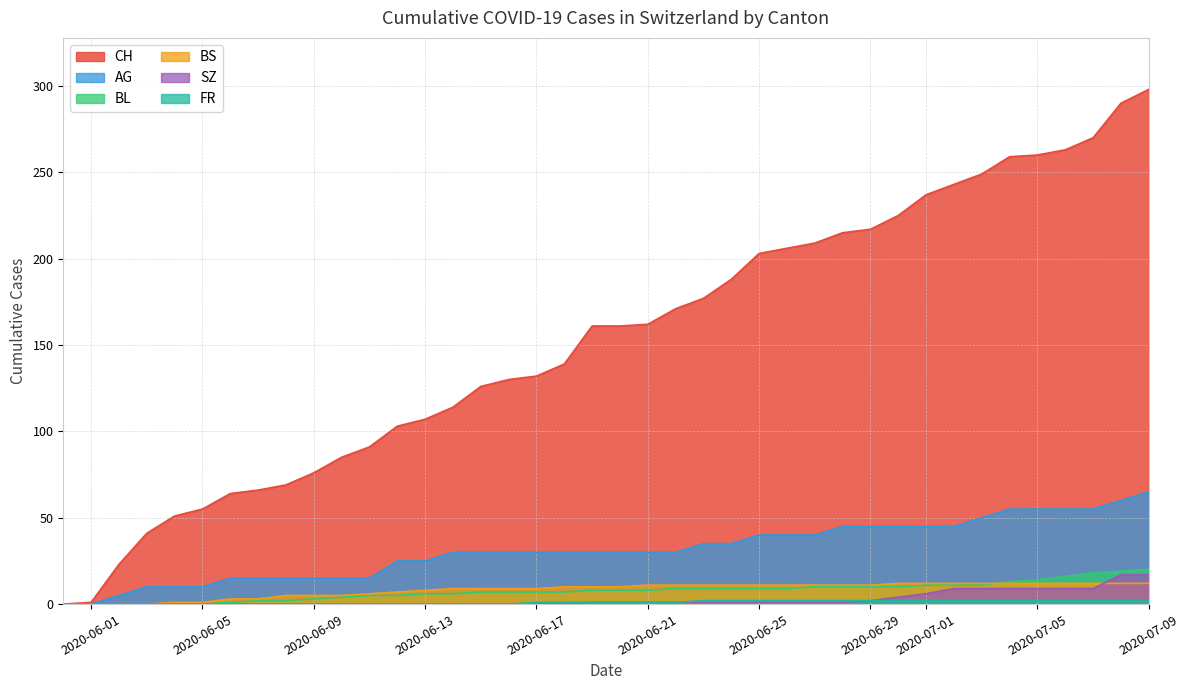

Which series has the largest range (max minus min)?

CH